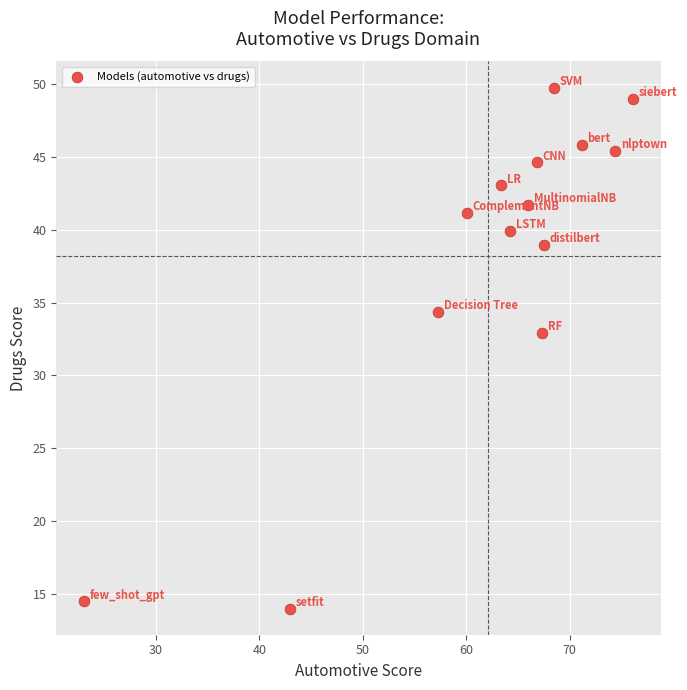

What Y value in the scatter plot is closest to 31?

32.9